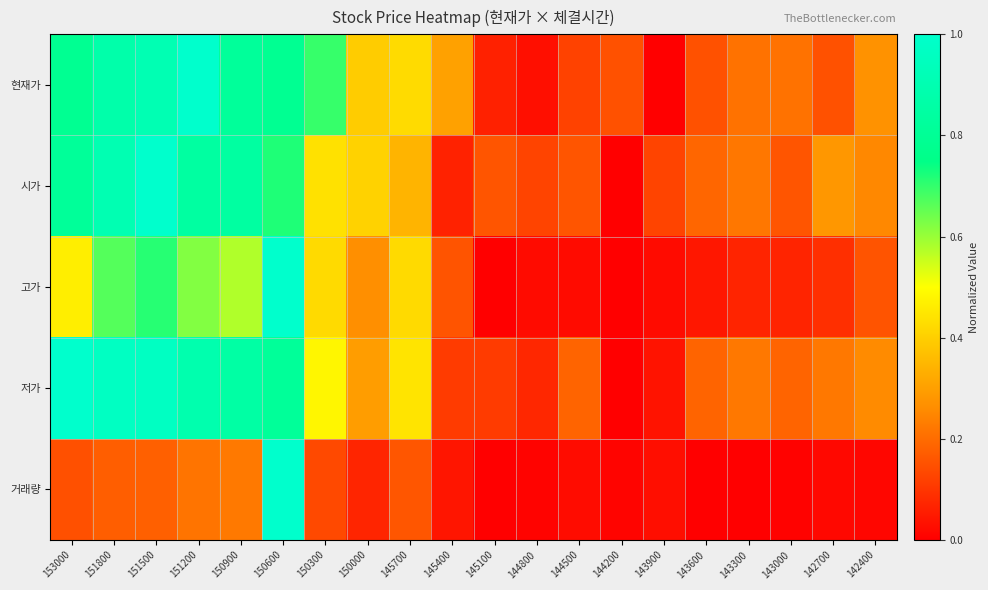

What is the total value across all series at 144500?

0.5